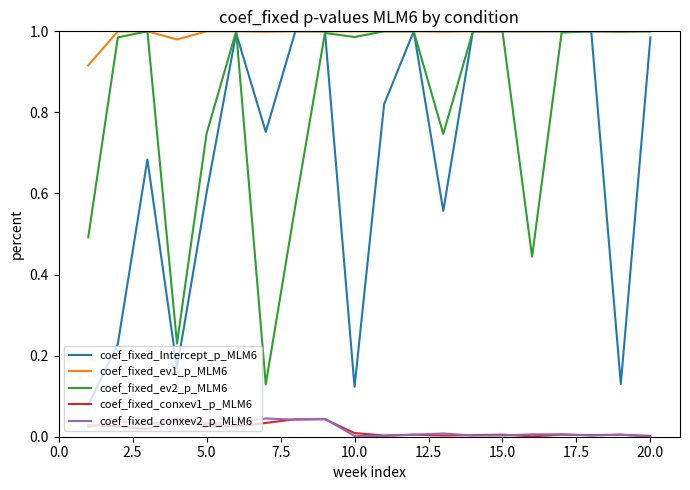

At how many categories does at least one series exceed 0?

20